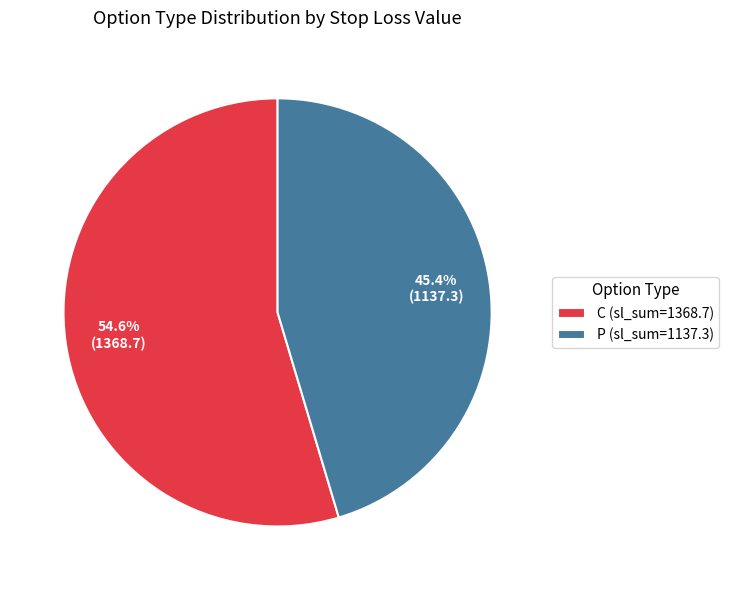

Is there a majority slice in this chart?

Yes